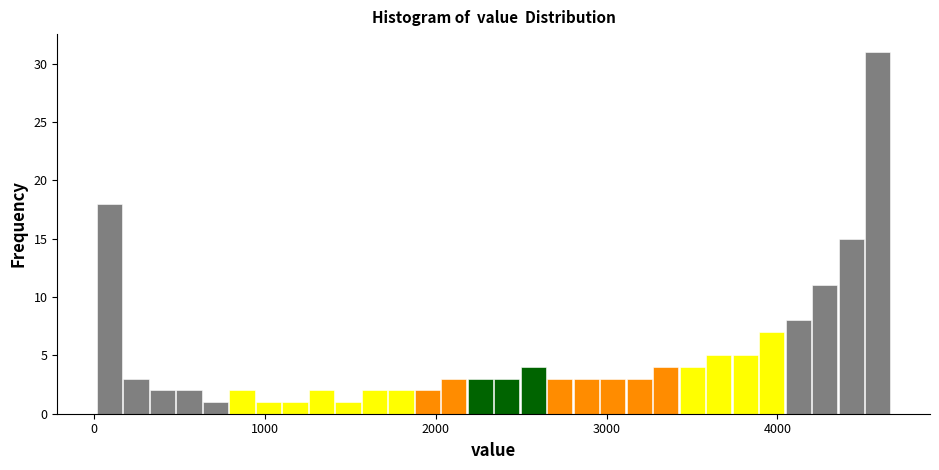

Around what value on the x-axis is the tallest bar? Give the approximate position of its centre, as read against the axis.

4600